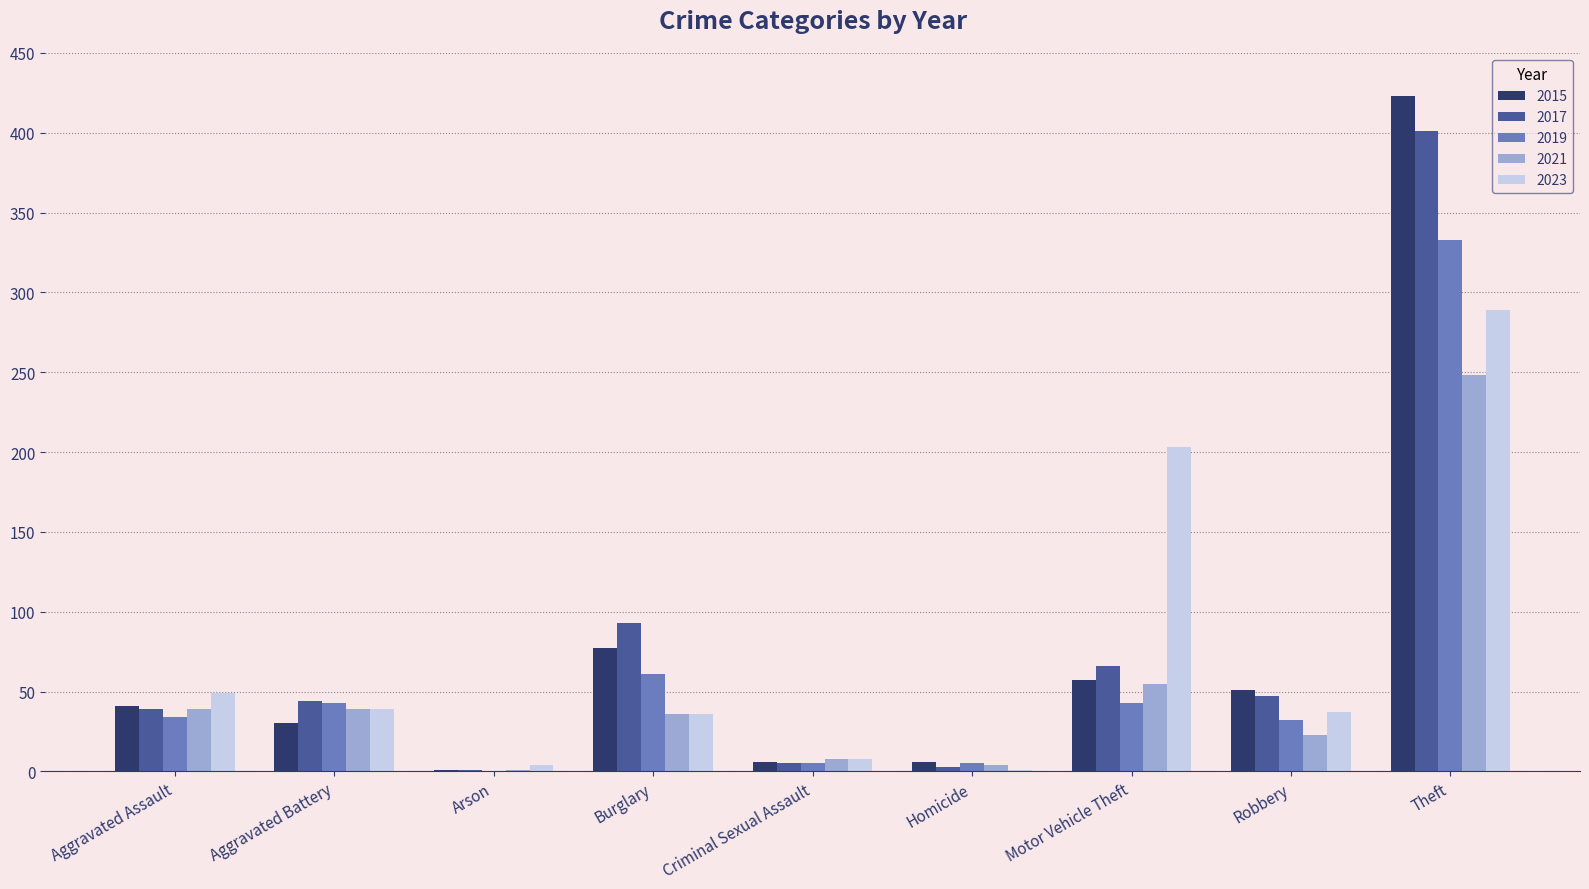

Are the bars horizontal?

No